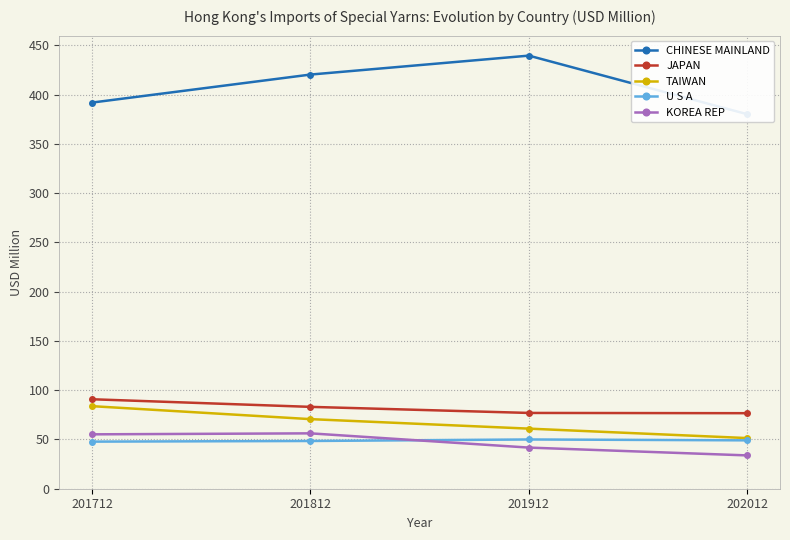

What is the maximum value for TAIWAN?

83.8